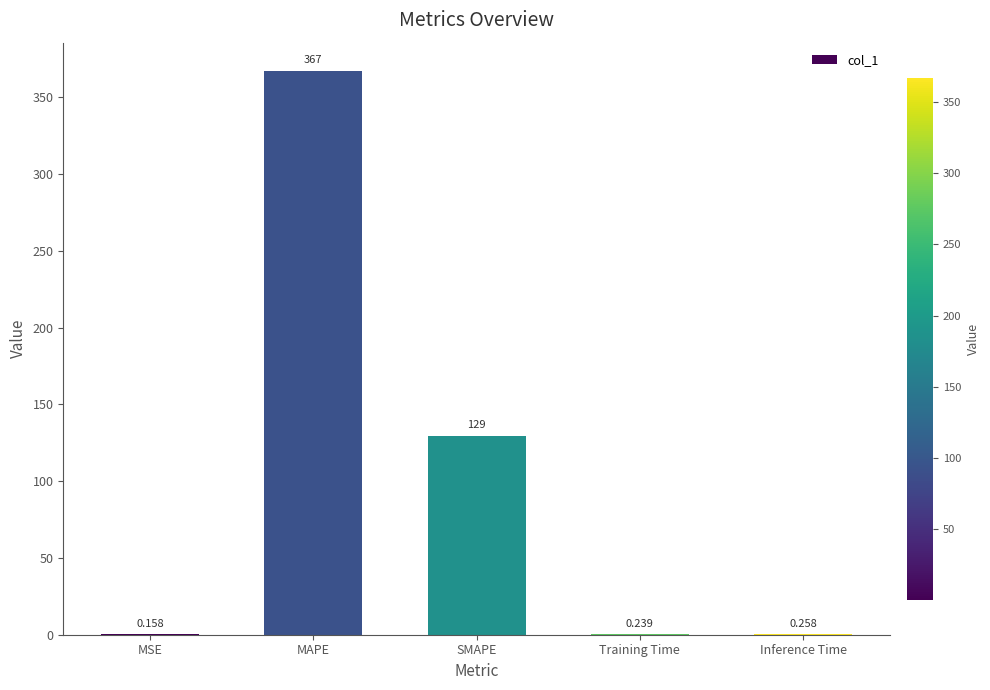

Between Inference Time and SMAPE, which is larger?

SMAPE